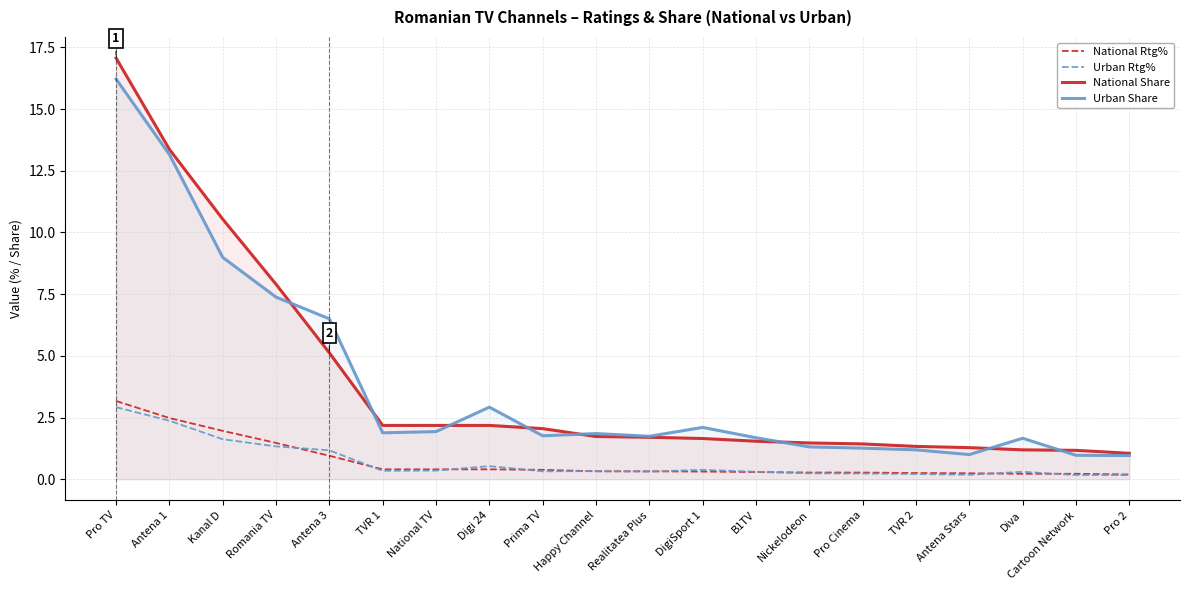

Which series has the widest spread of values?

National Share